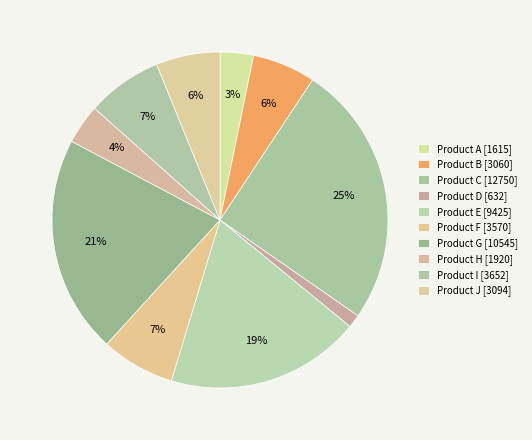

Do Product H and Product F together represent more than half of the pie?

No